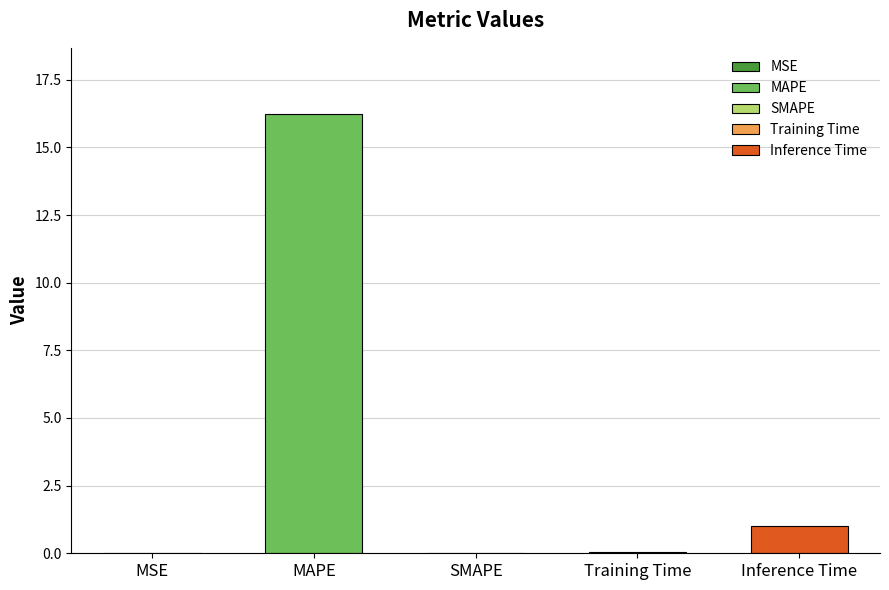

What is the average value?

3.5